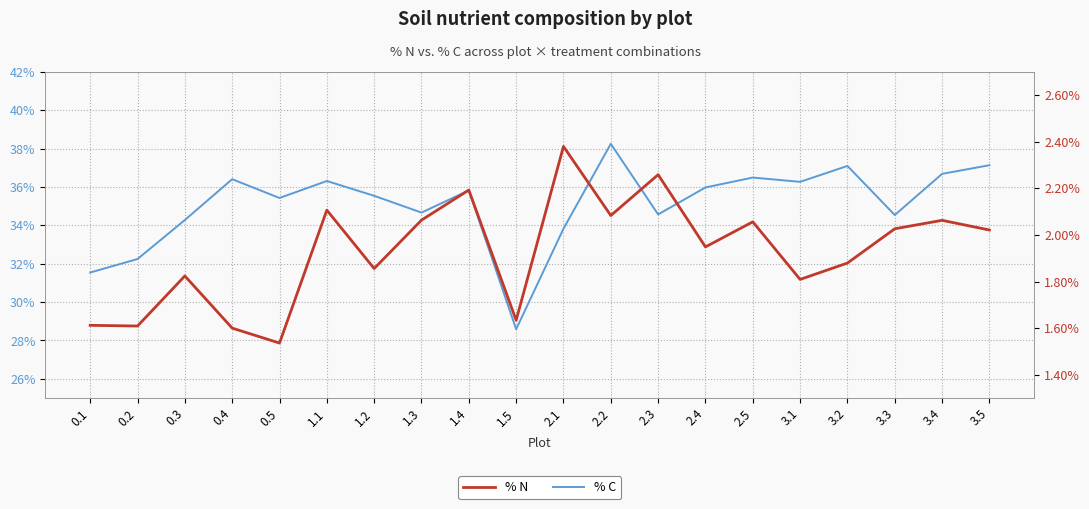

How many lines are shown in the chart?

2